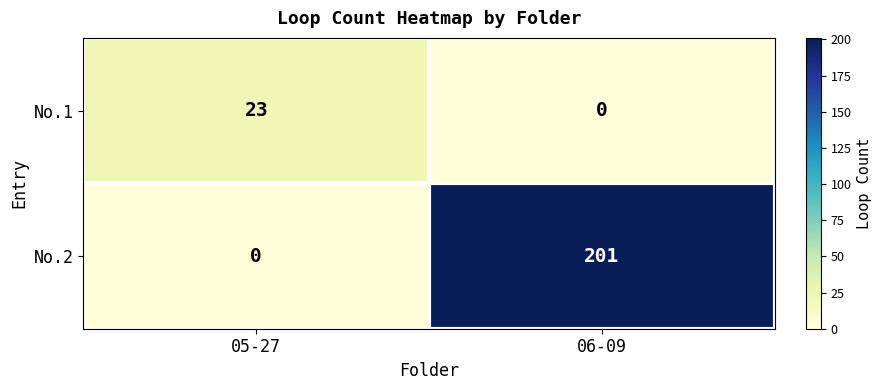

Reading left to right, transcribe all the data shown in this chart.

No.1: 05-27=23	06-09=0
No.2: 05-27=0	06-09=201